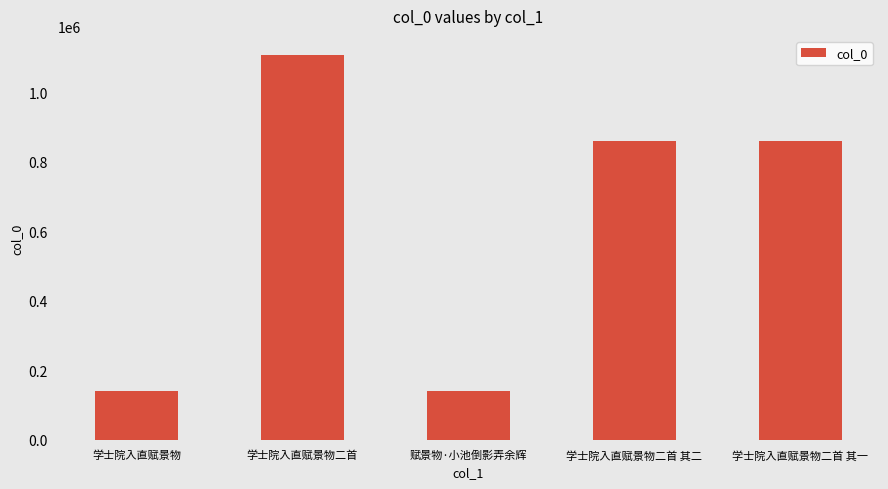

Are the bars horizontal?

No